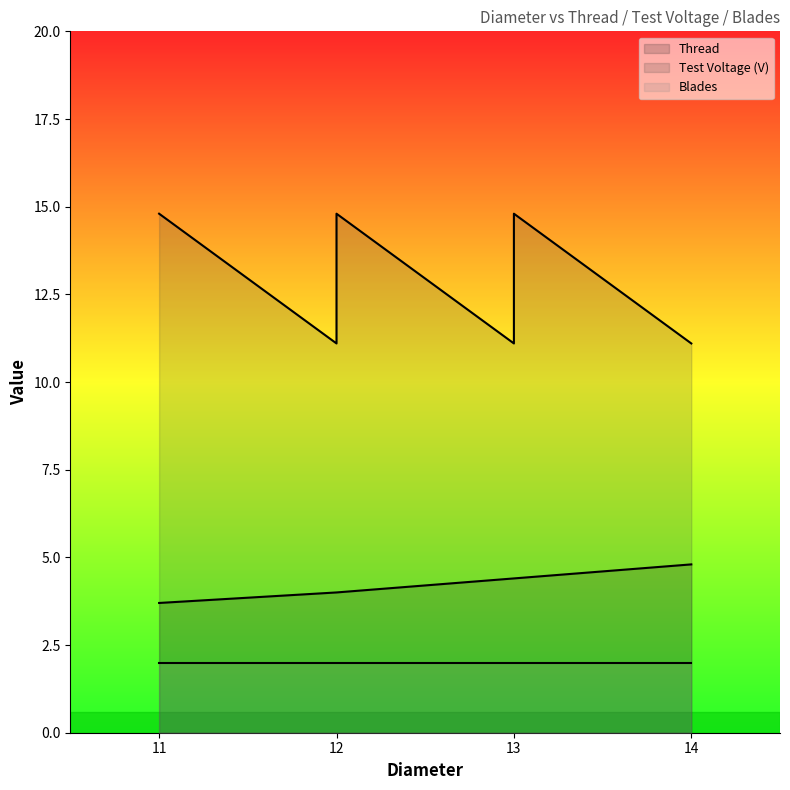

True or false: Thread and Test Voltage (V) intersect in this chart.

False